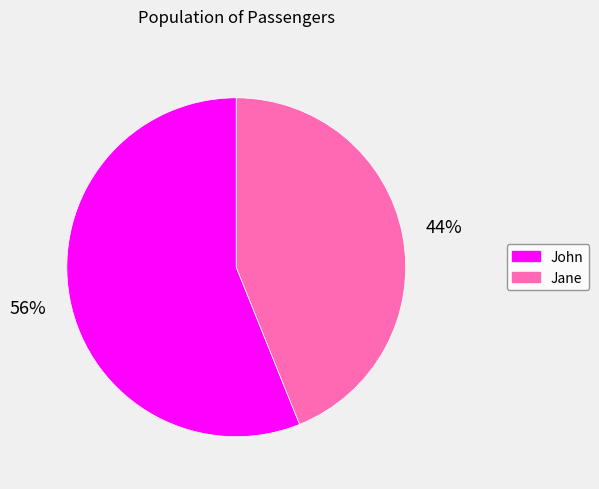

What is the ratio of the value at Jane to the value at John?

0.8